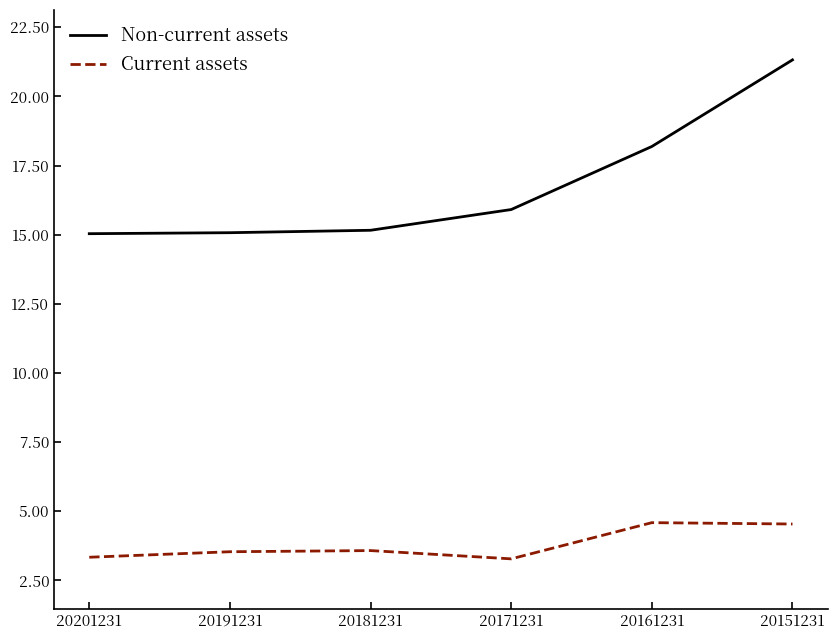

What is the spread (max minus min) of values at 20201231?

11.7